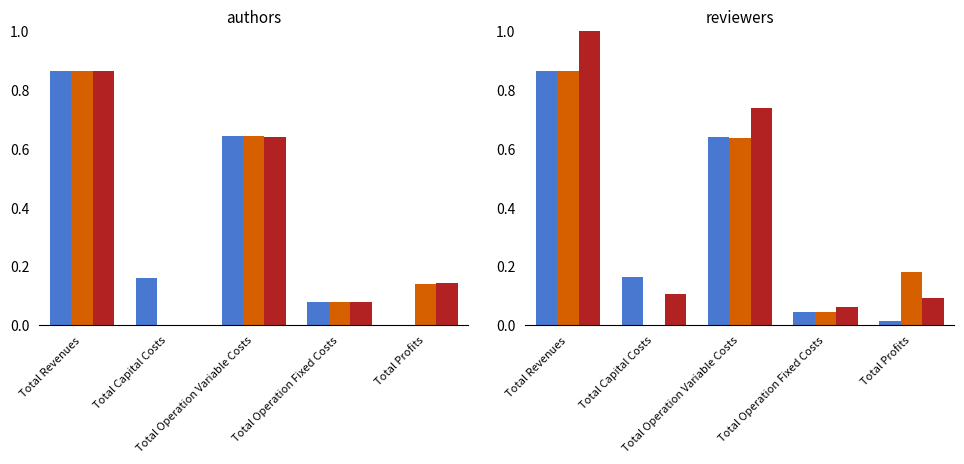

Between Total Operation Variable Costs and Total Revenues, which is larger?

Total Revenues